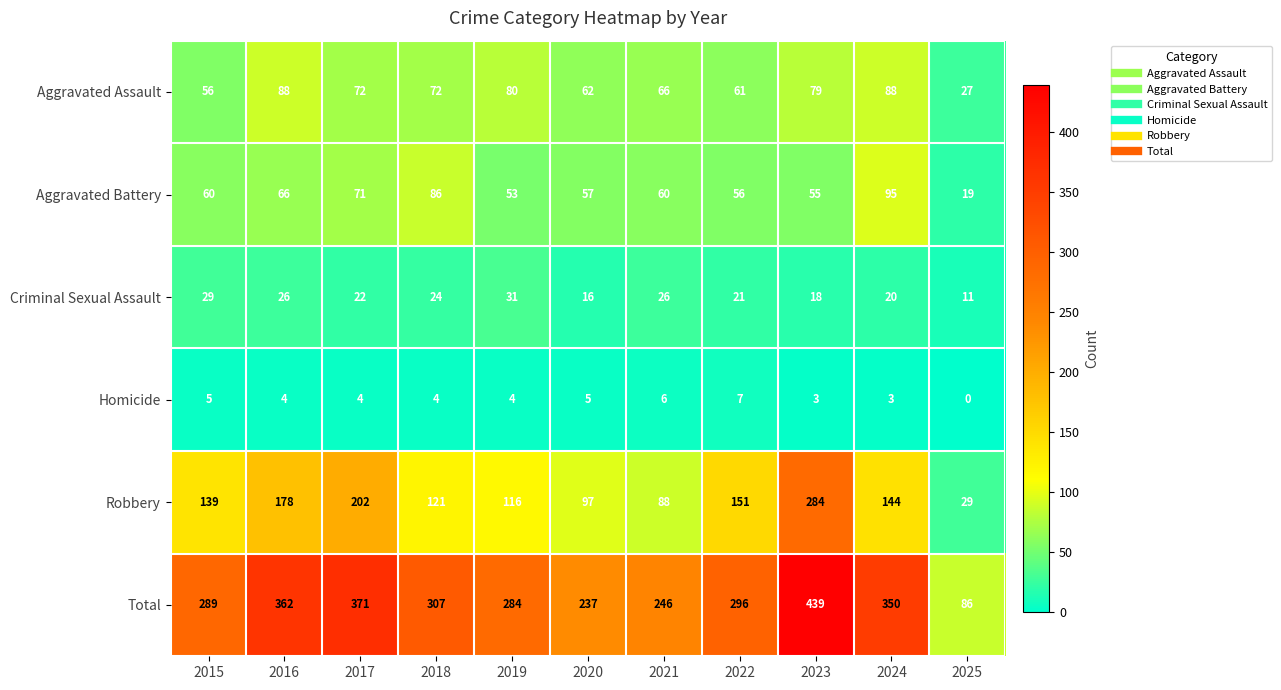

List the series in order of their peak value, highest first.

Total, Robbery, Aggravated Battery, Aggravated Assault, Criminal Sexual Assault, Homicide